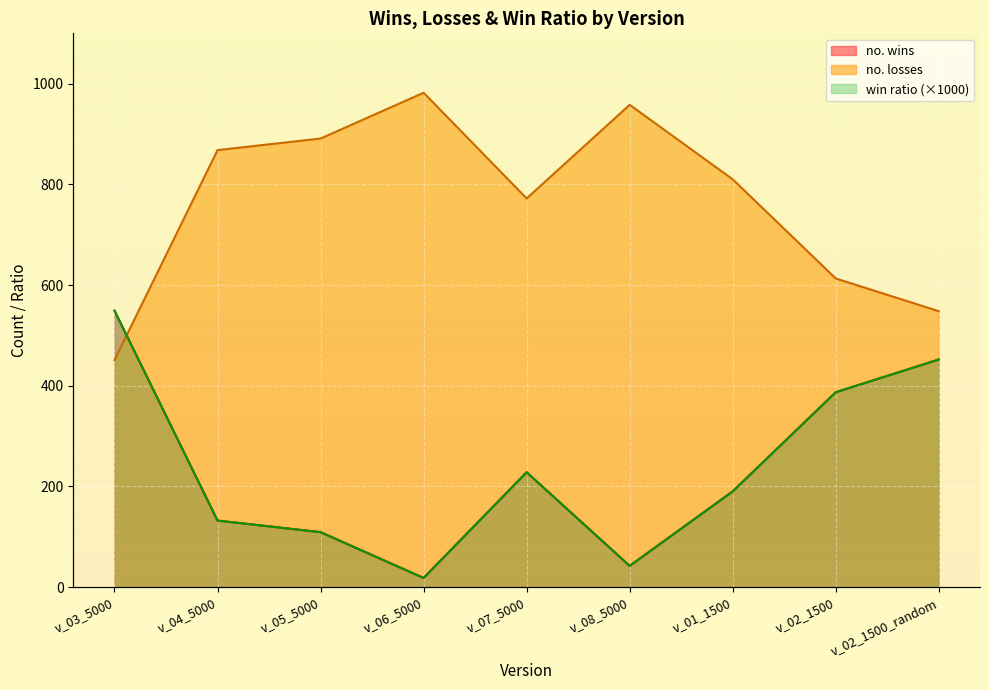

Which series ends up on top after the final intersection of no. losses and win ratio?

no. losses